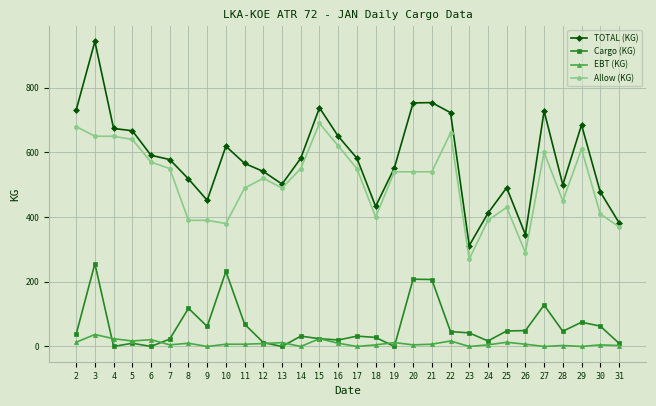

Which category has the highest value across all series?

3